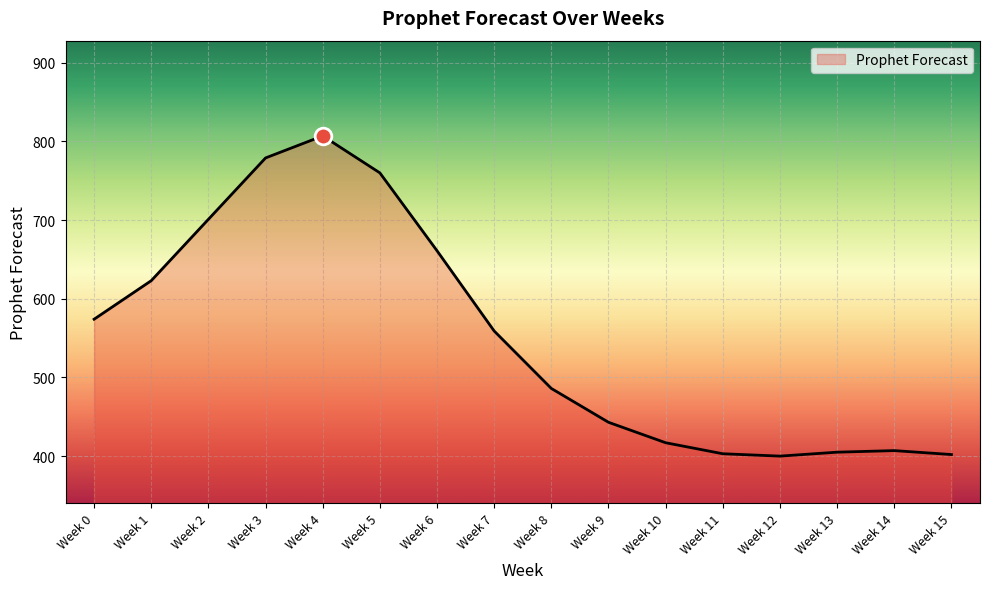

List the labels in order of value, largest first.

Week 4, Week 3, Week 5, Week 2, Week 6, Week 1, Week 0, Week 7, Week 8, Week 9, Week 10, Week 14, Week 13, Week 11, Week 15, Week 12